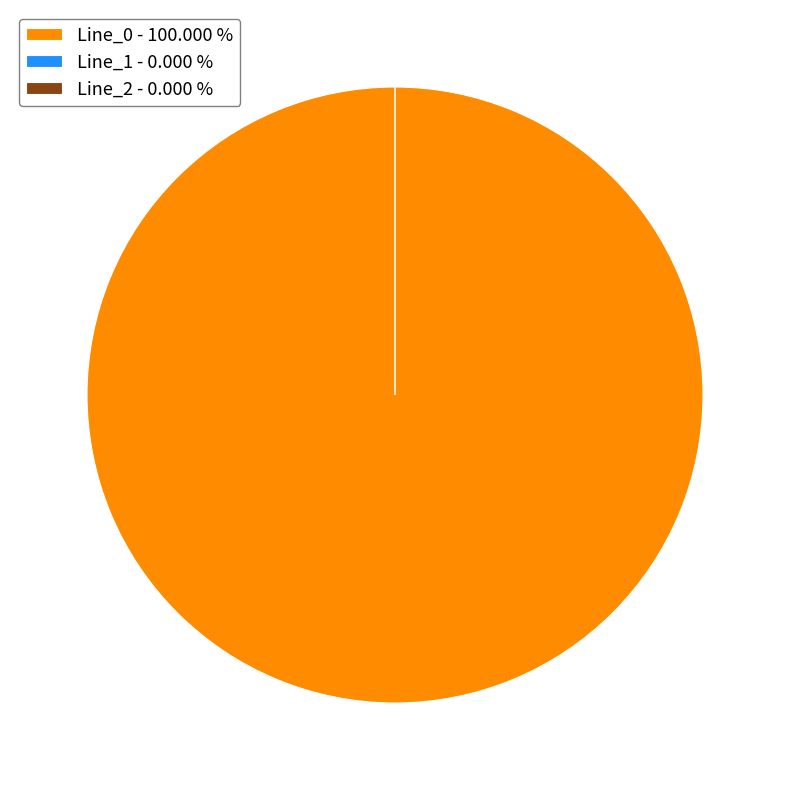

How many segments does this pie chart have?

3